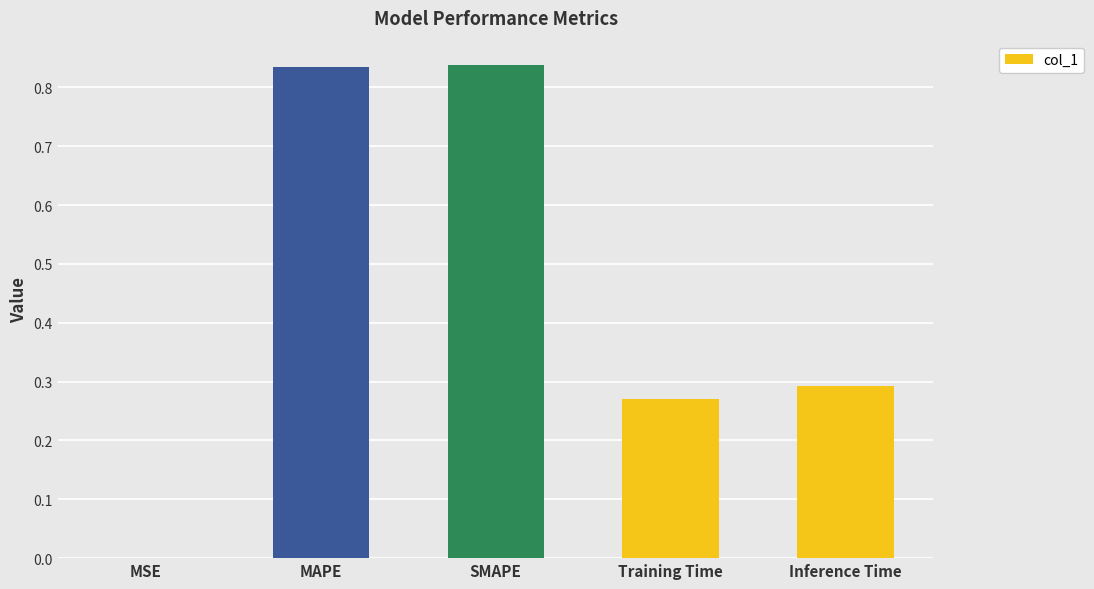

What is the change in value from SMAPE to Training Time?

-0.6